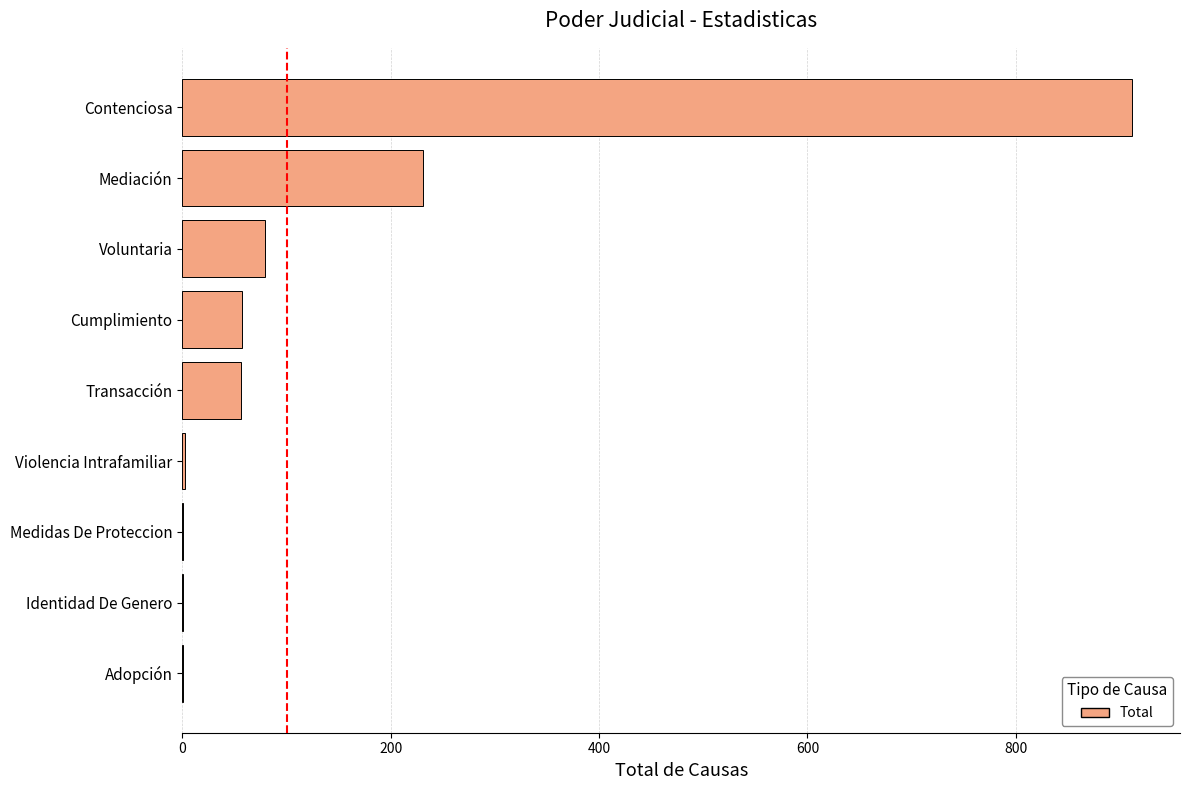

What is the greatest value displayed?

912